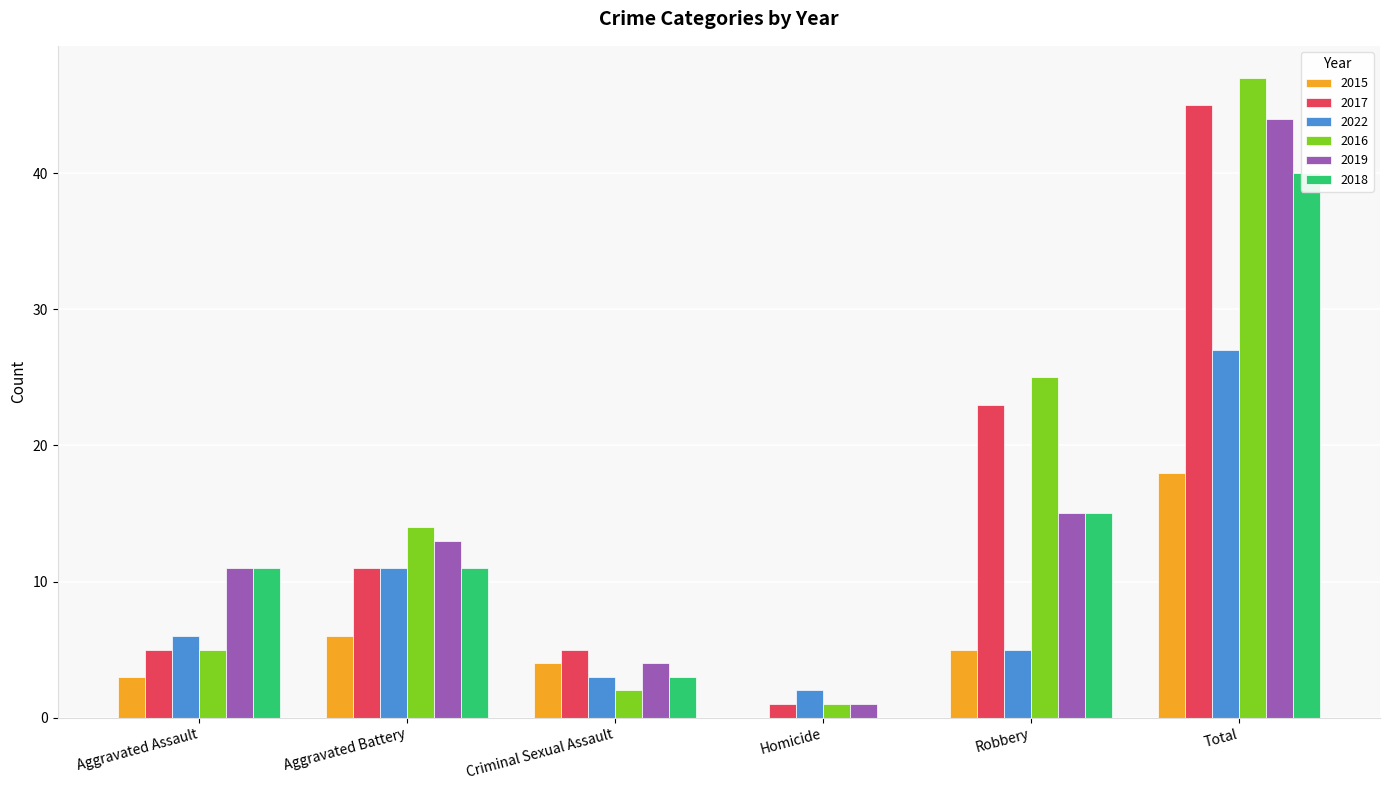

How many values in the 2019 series exceed 13?

2